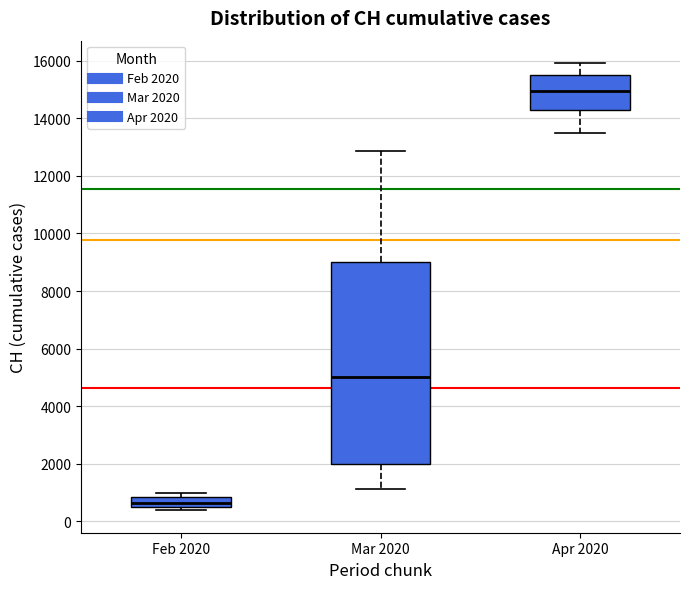

Reading left to right, read every box against the y-axis: the position of its median line, the range the box covers, and the ends of its whiskers. The values are not printed on the chart, so give them approximately, as read against the axis.

Feb 2020: median 600, box 400 to 800, whiskers 400 (just below the box's lower edge) to 1000
Mar 2020: median 5000, box 2000 to 9000, whiskers 1200 to 12800
Apr 2020: median 15000, box 14200 to 15600, whiskers 13600 to 16000